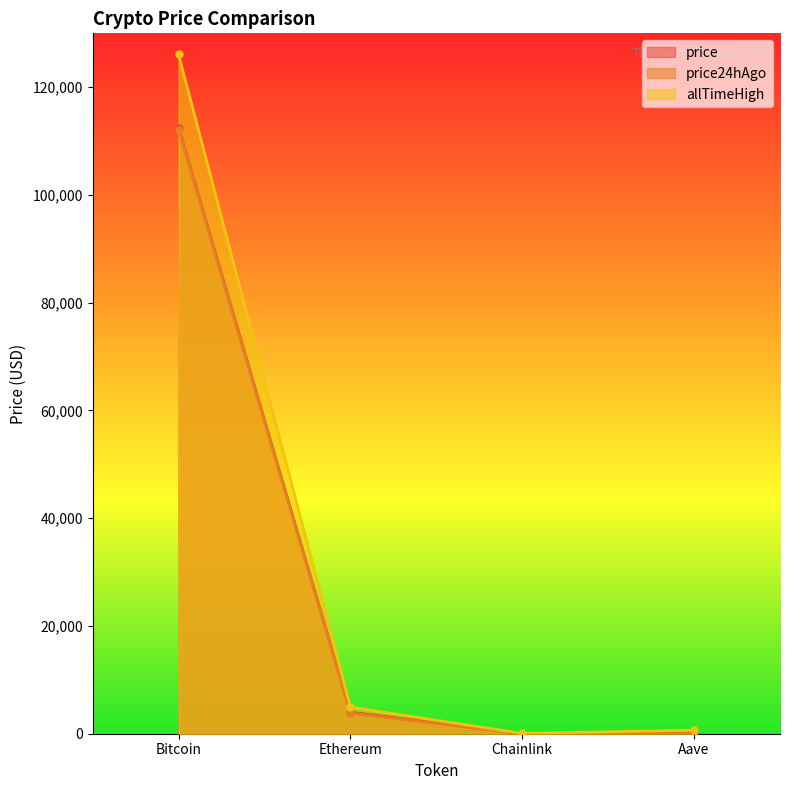

What is the minimum value for price?

18.0